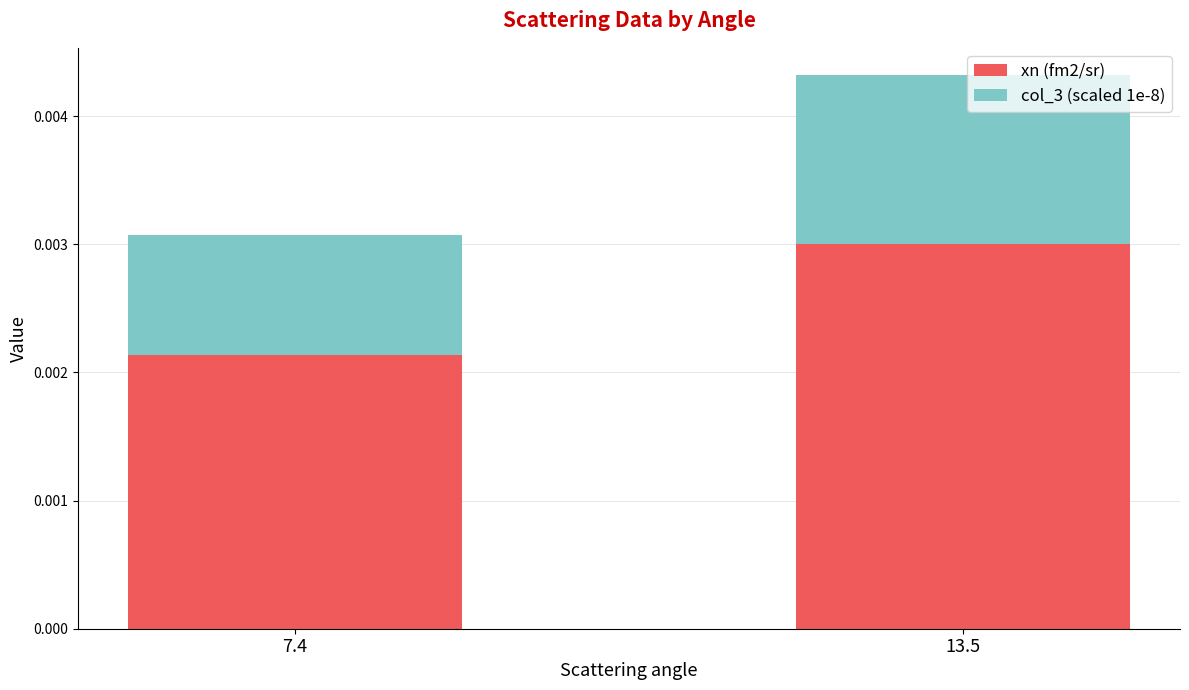

List the labels in order of xn (fm2/sr) value, largest first.

13.5, 7.4